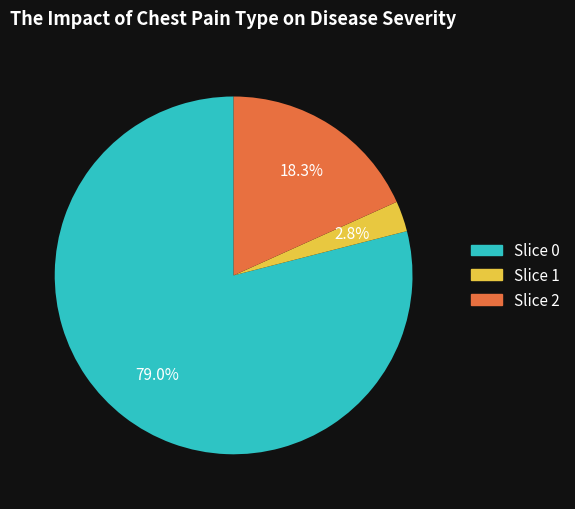

Is there any slice that represents more than half of the pie?

Yes